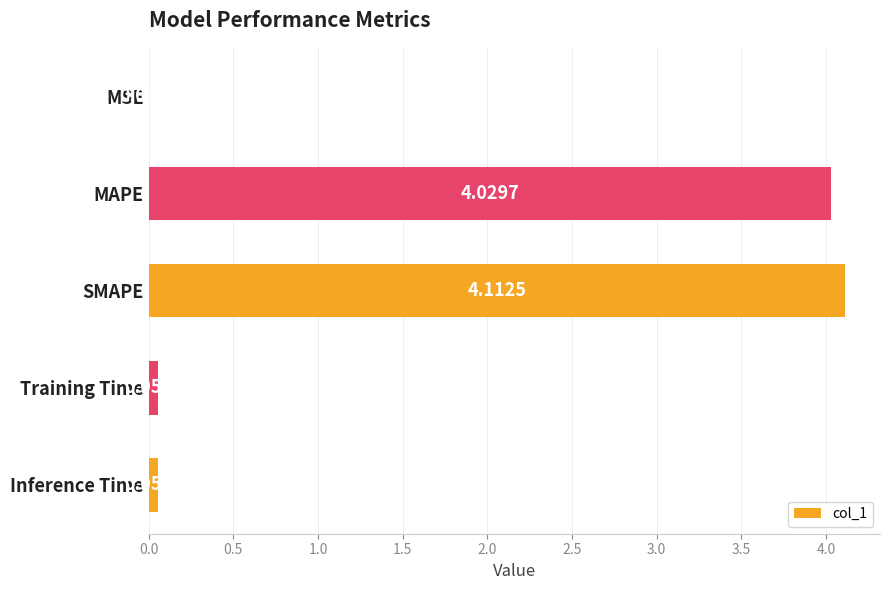

What is the greatest value displayed?

4.1